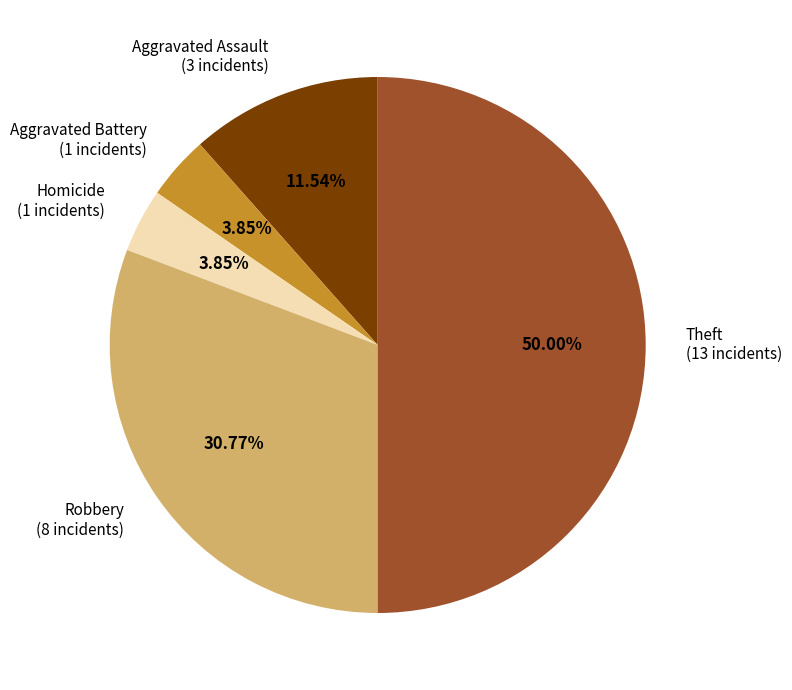

How many slices are in this pie chart?

5